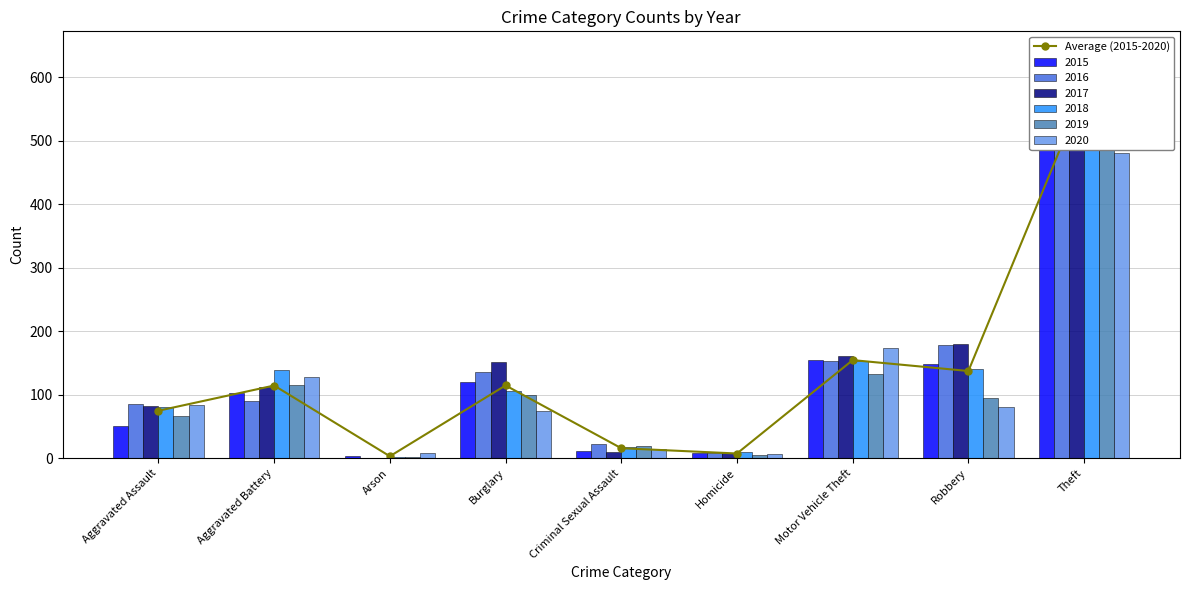

What is the label of the 8th bar from the left?

Robbery